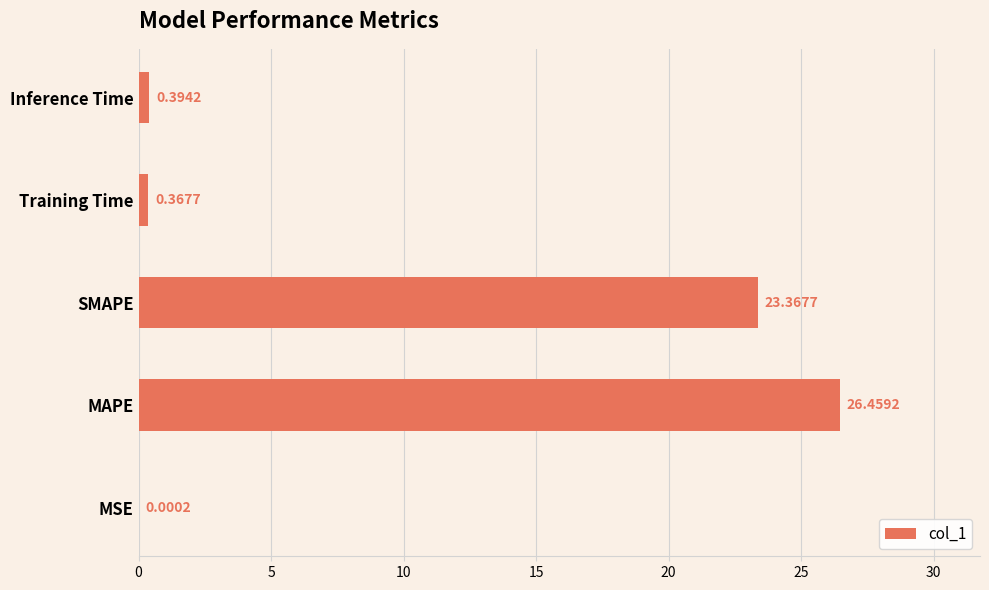

What is the average value?

10.1